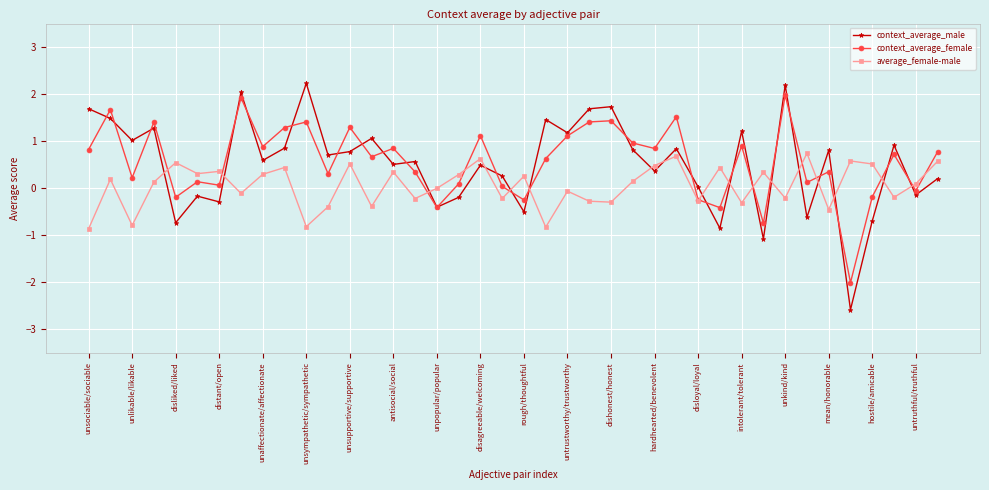

True or false: average_female-male has more than 1 points higher than both neighbors.

True